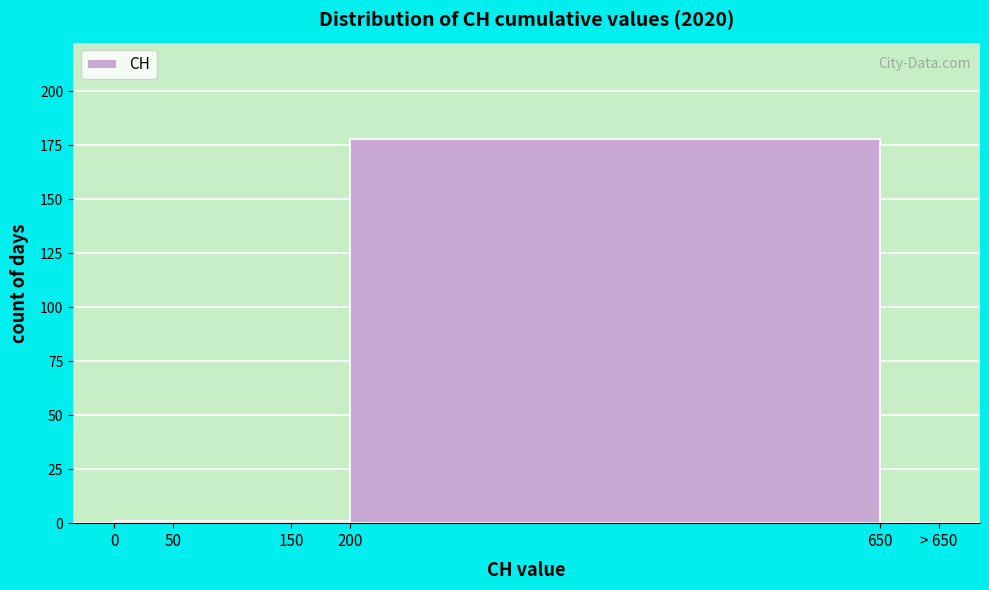

Reading right to left, transcribe all the data shown in this chart.

650=0	200=178	150=1	50=1	0=1